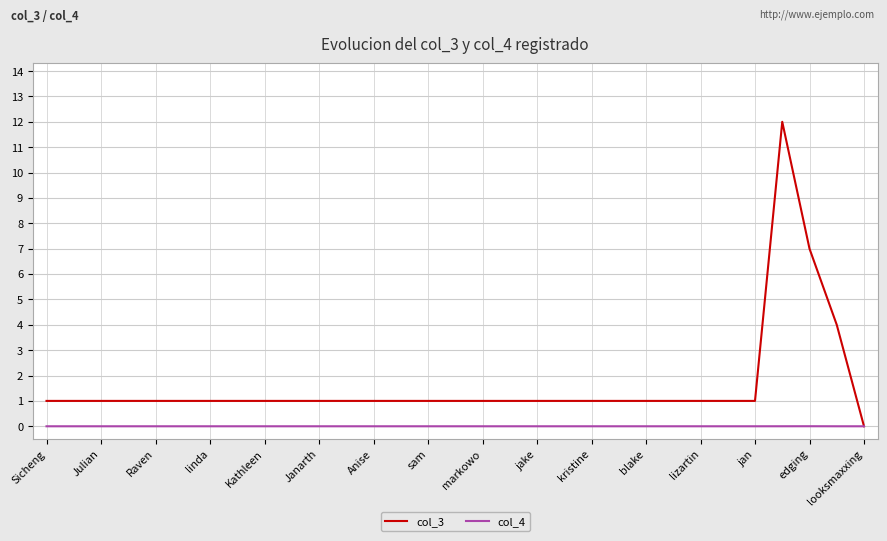

Which series has the largest total across all categories?

col_3